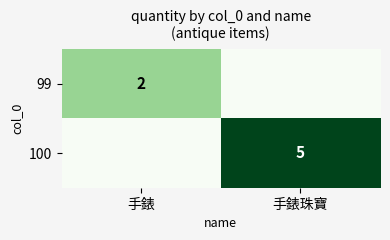

The value of 99 at 手錶 is 1. True or false?

False